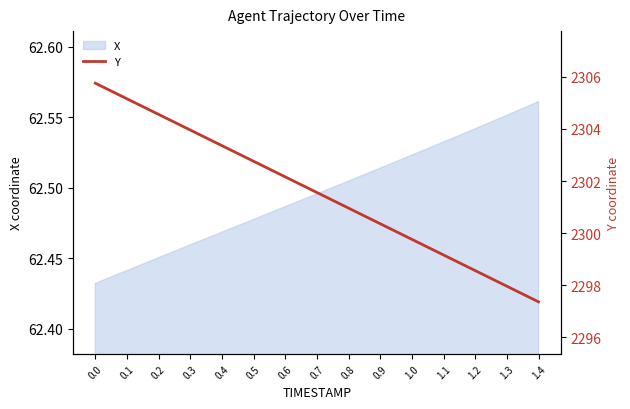

What is the change in value from 0.5 to 0.9?

-2.4